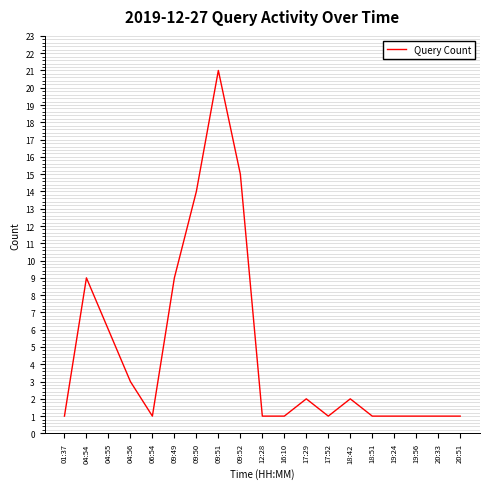

The value at 19:56 is 2. True or false?

False